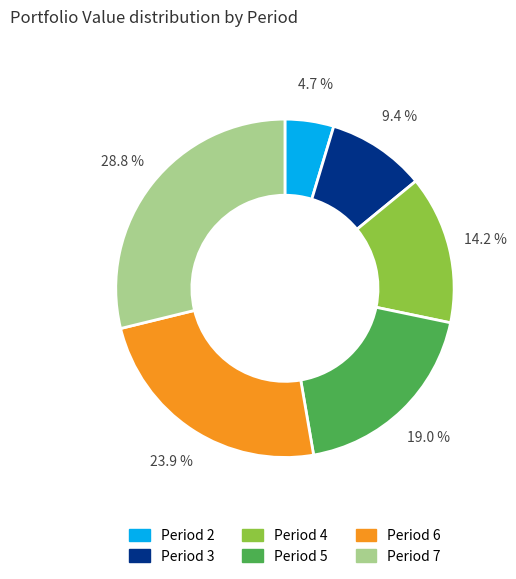

Is Period 6 the majority of the pie?

No